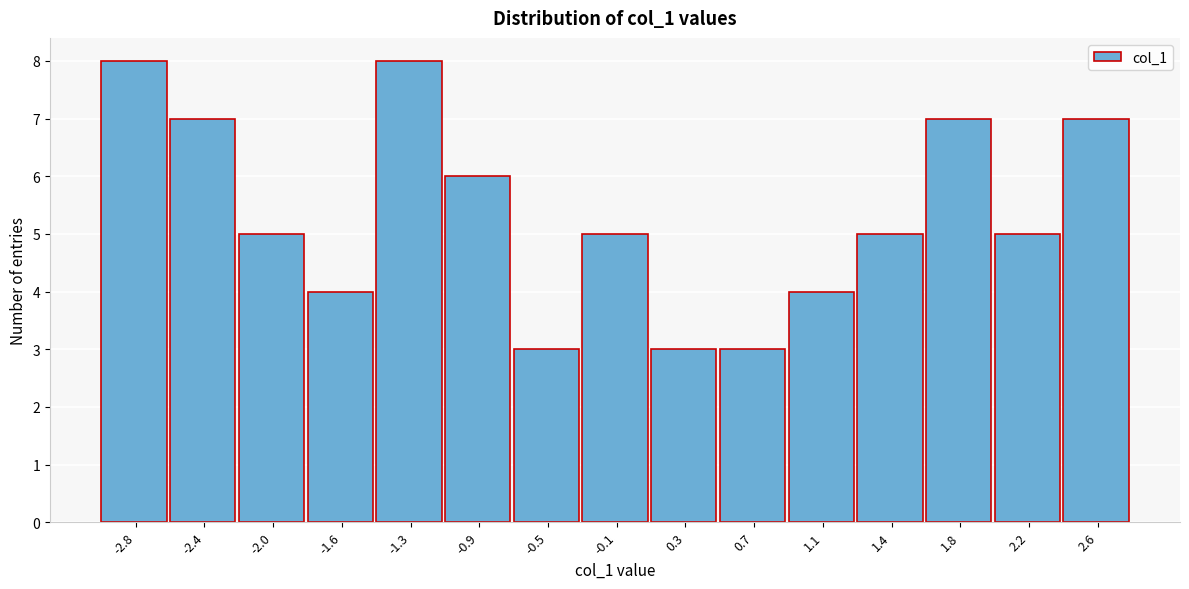

Reading left to right, list all the values displayed in this chart.

-2.8=8	-2.4=7	-2.0=5	-1.6=4	-1.3=8	-0.9=6	-0.5=3	-0.1=5	0.3=3	0.7=3	1.1=4	1.4=5	1.8=7	2.2=5	2.6=7